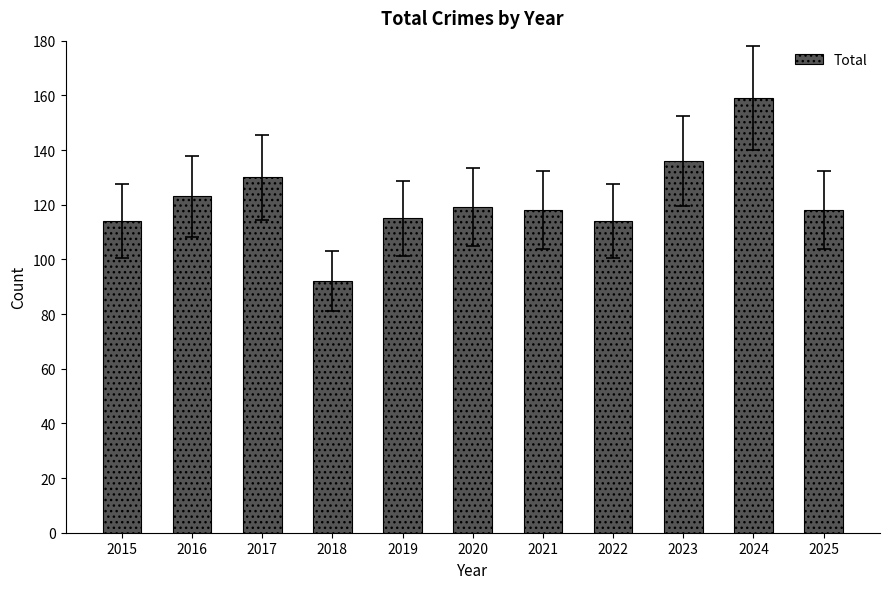

At which label does the data first exceed 118?

2016